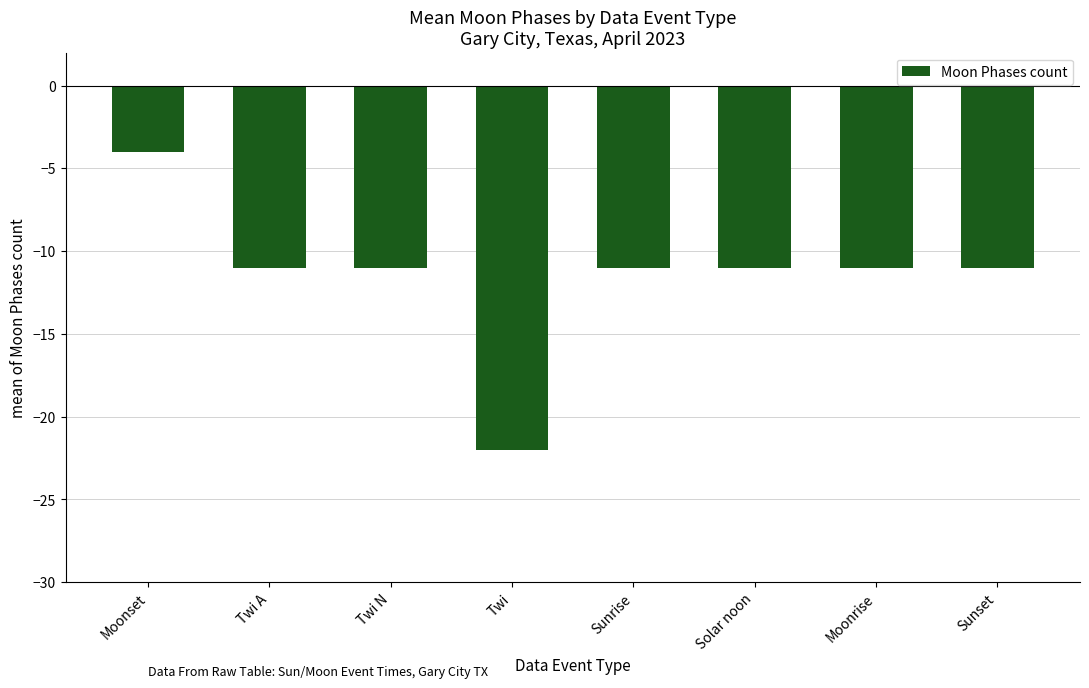

Is it true that the value at Solar noon is -11?

True